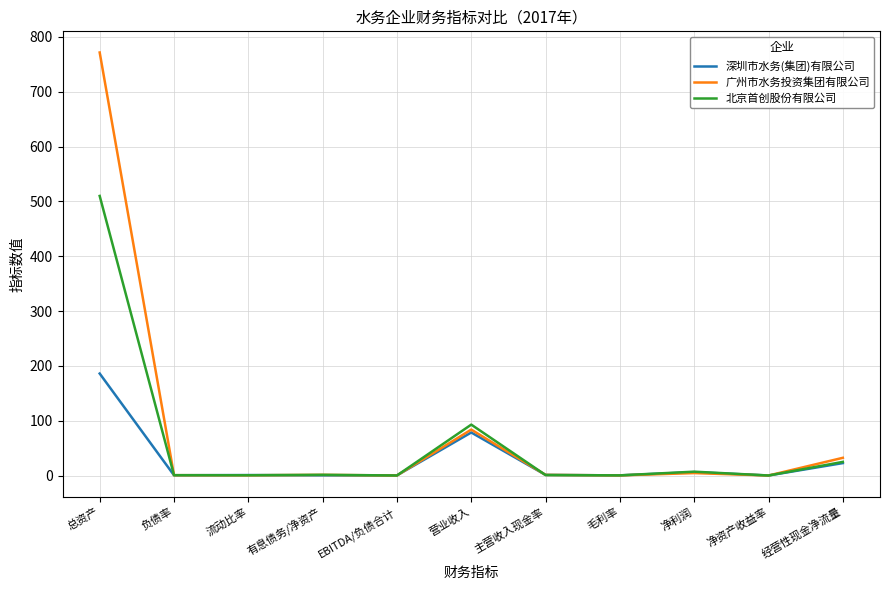

What is the spread (max minus min) of values at 经营性现金净流量?

9.6